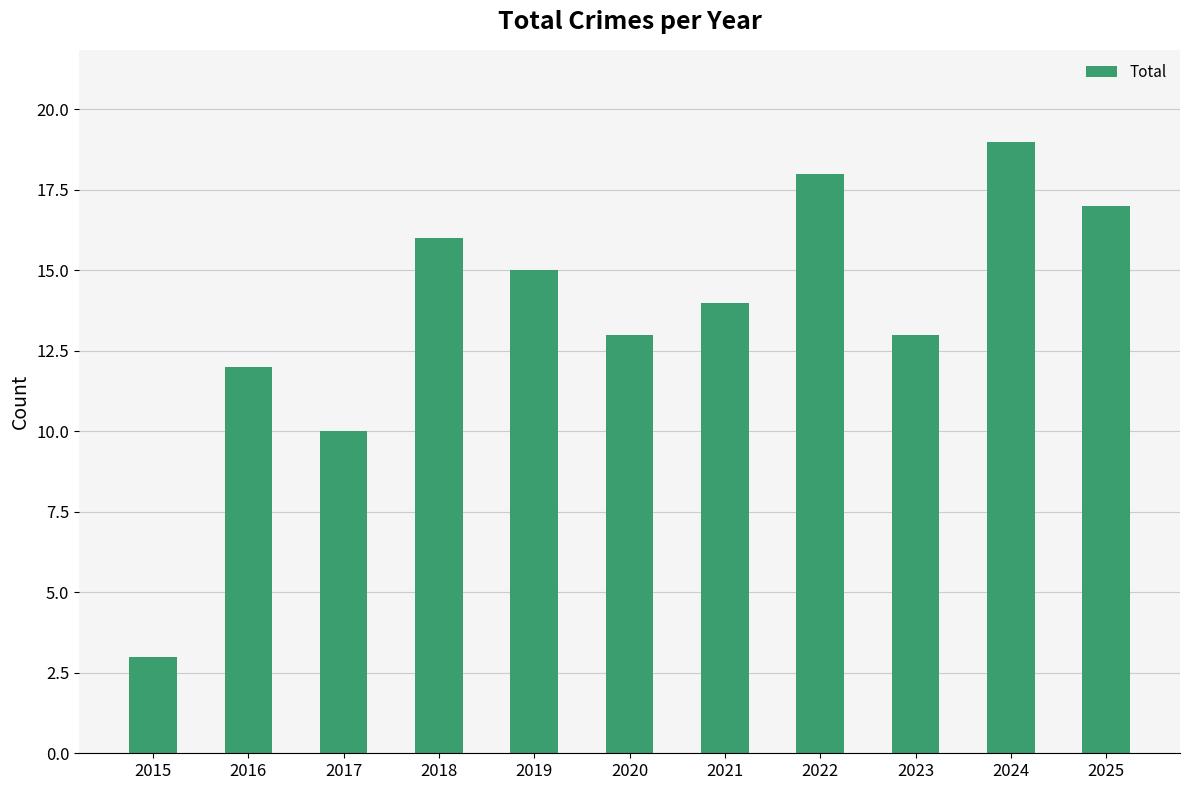

True or false: the data shows 20 at 2020.

False